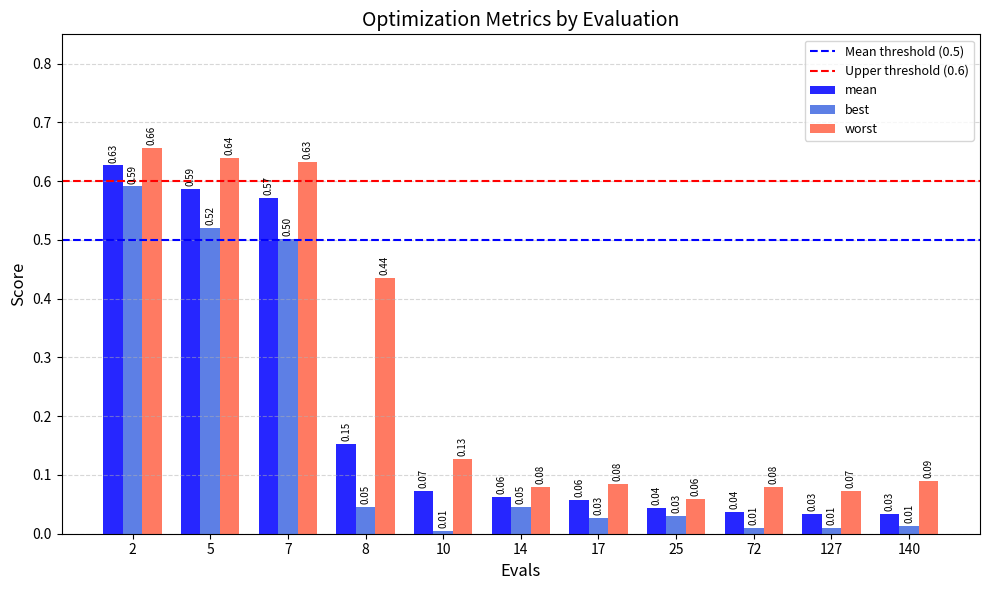

What is the difference between the best values at 8 and 5?

0.5